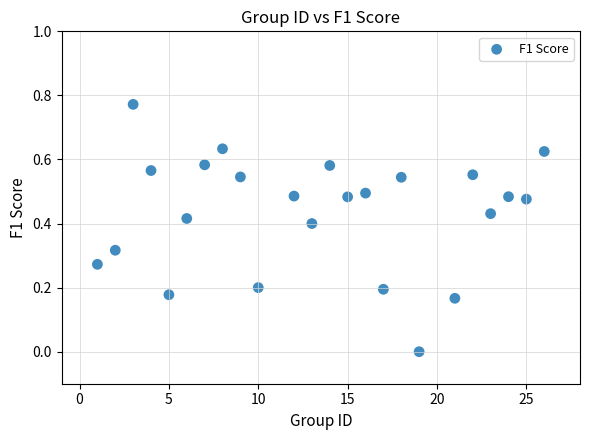

What is the range of X values (max minus min)?

25.0